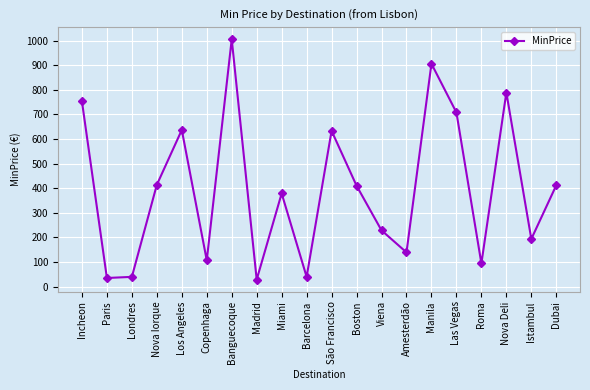

What is the value of the 11th point from the left?

633.2